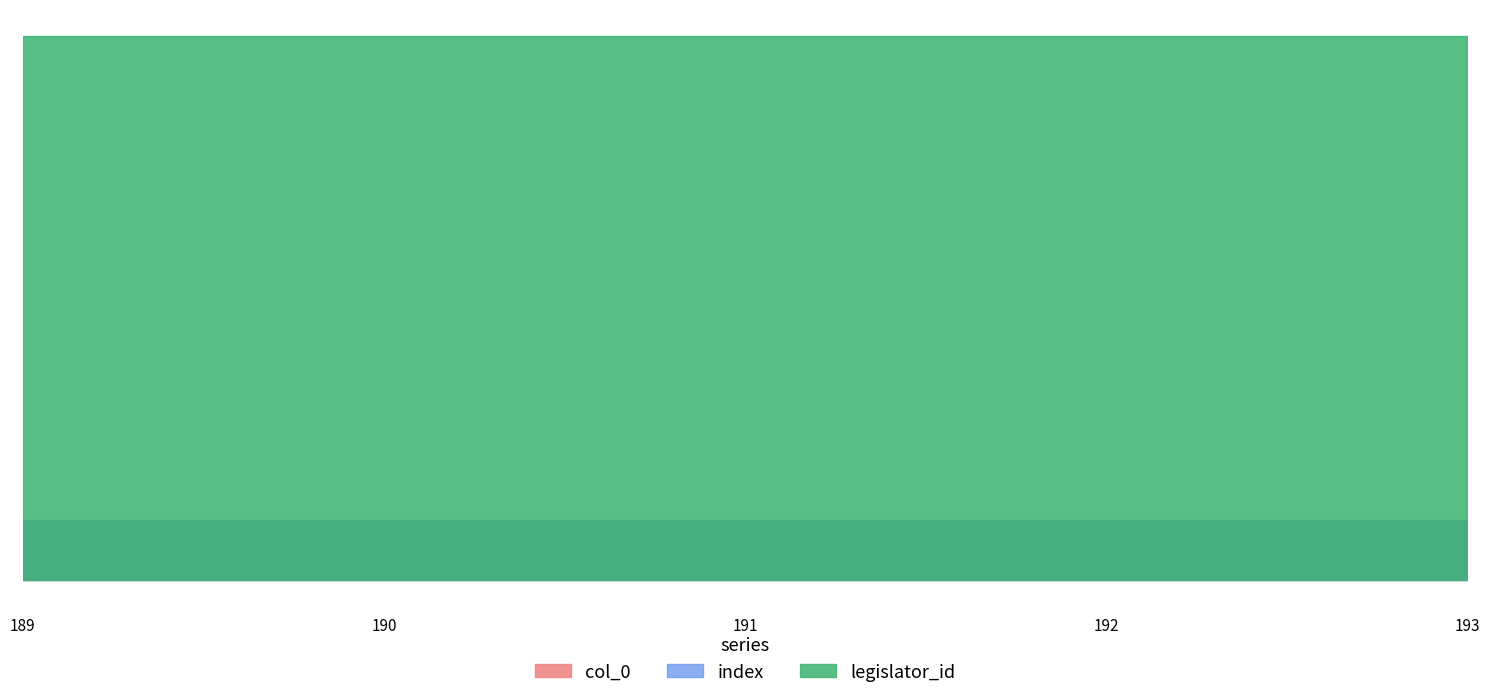

What is the greatest value displayed?

1724